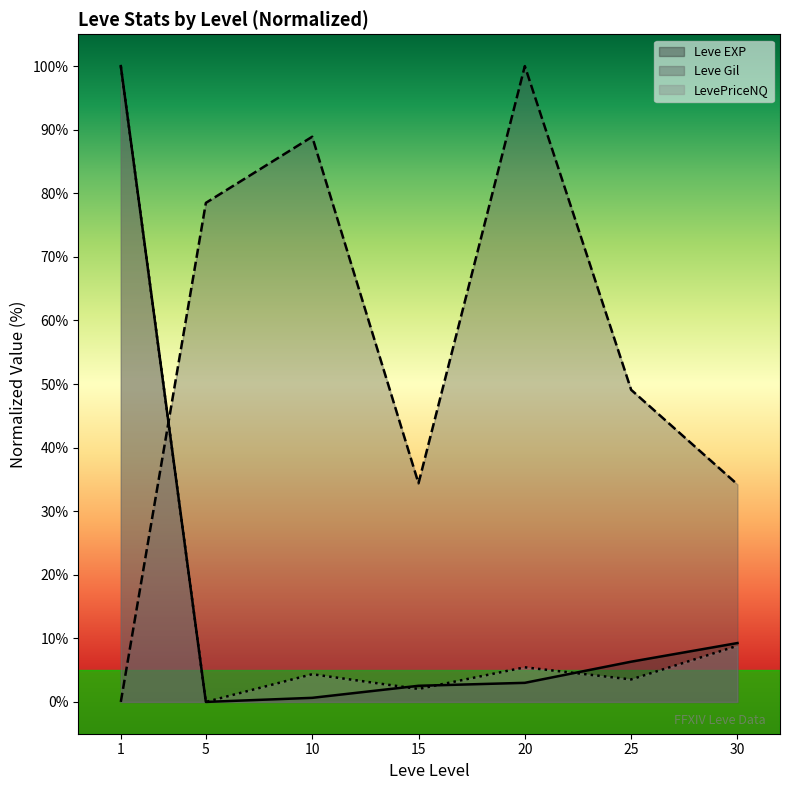

What is the spread (max minus min) of values at 1?

100.0